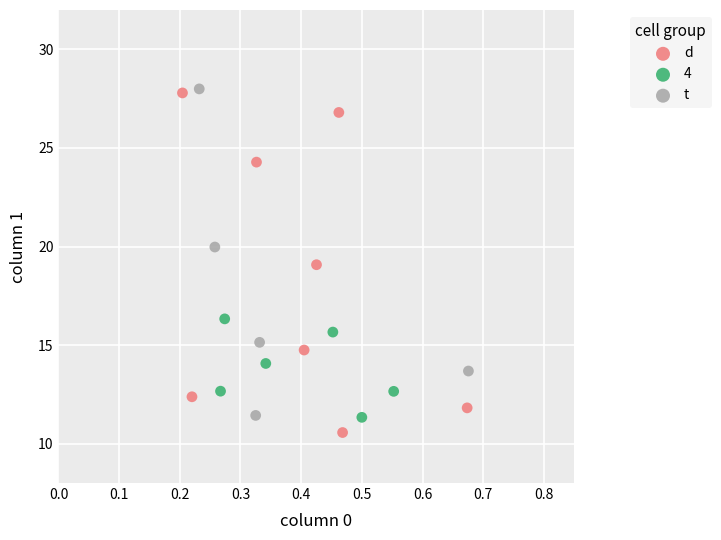

What are all the series names shown in the legend?

d, 4, t